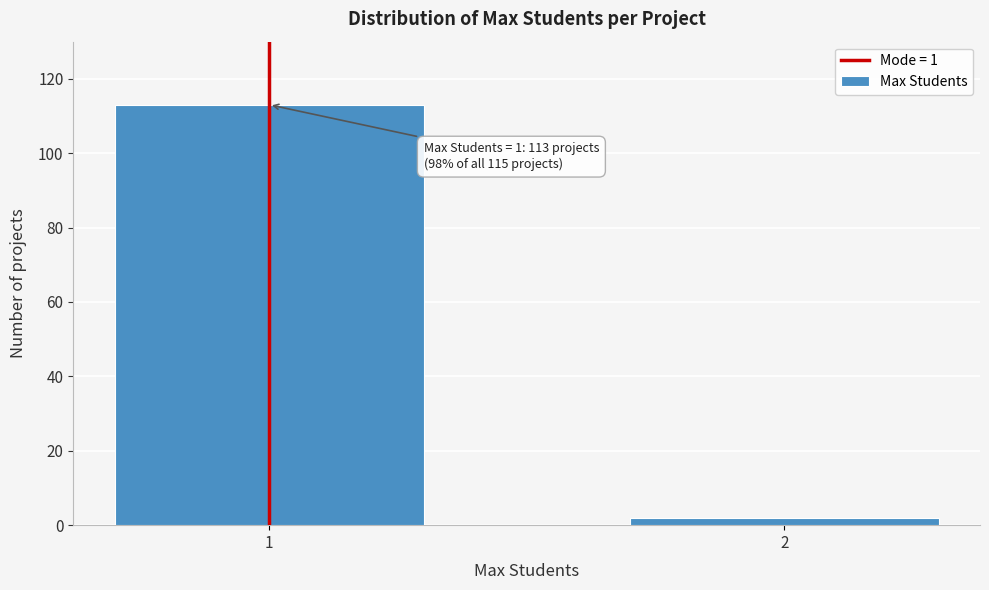

Reading right to left, extract all data points from this chart.

2	113